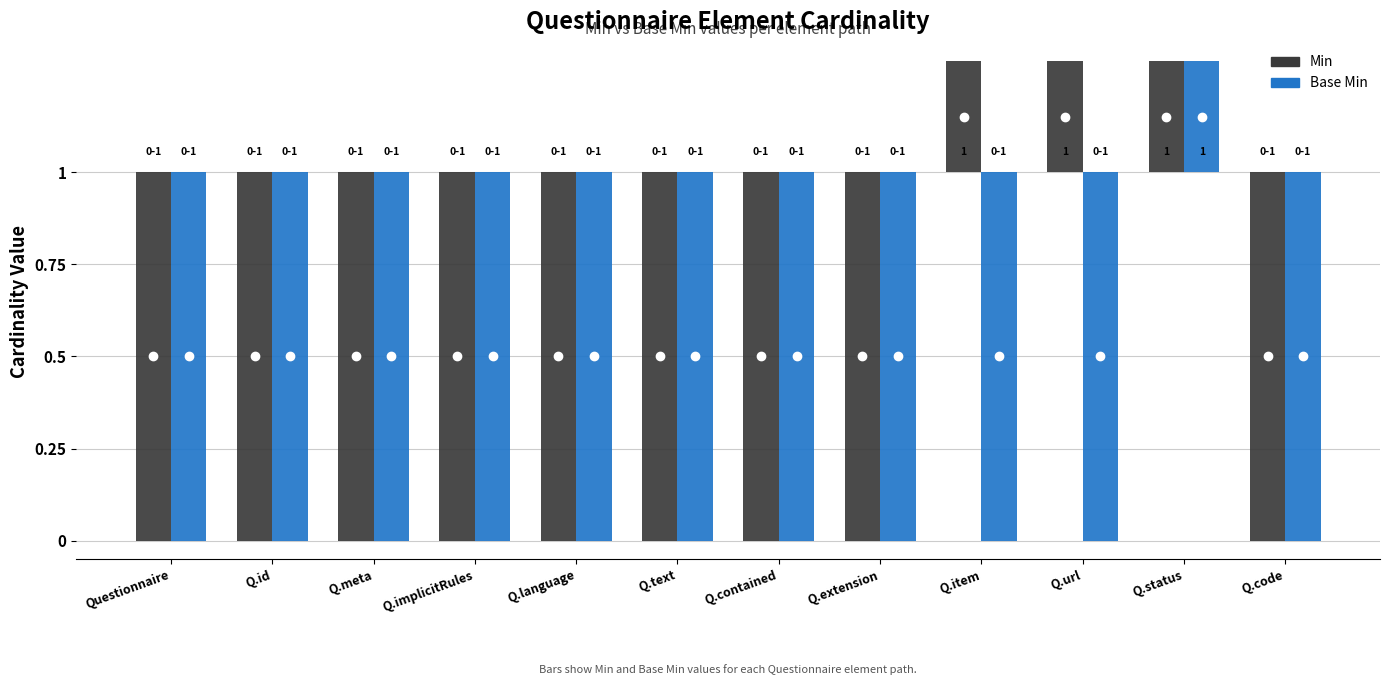

Which label corresponds to the largest value in the chart?

Questionnaire.item